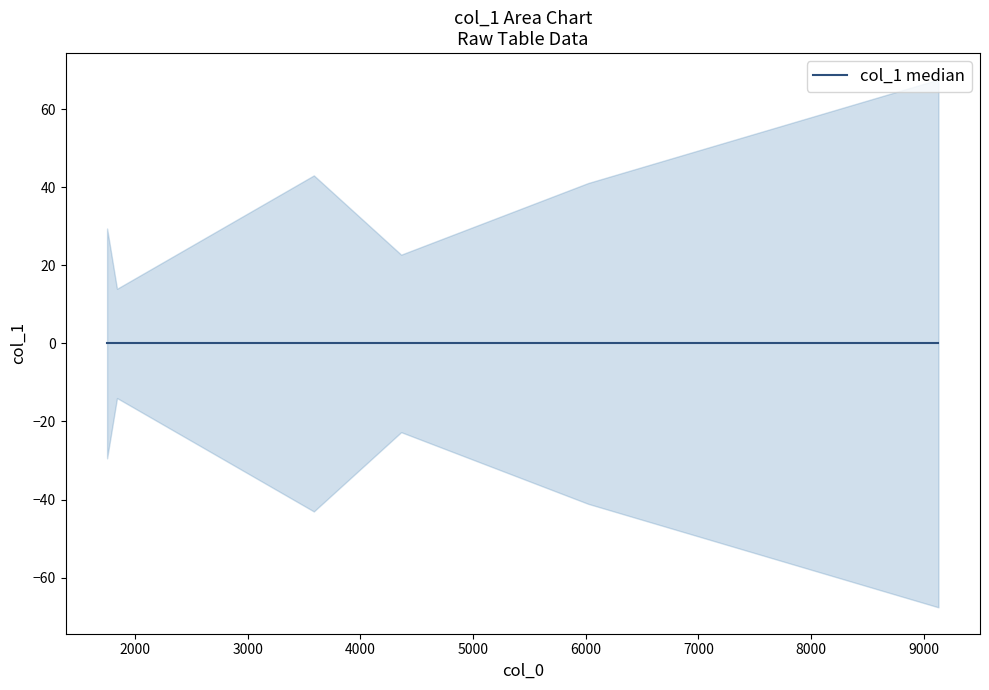

How many lines are shown in the chart?

1